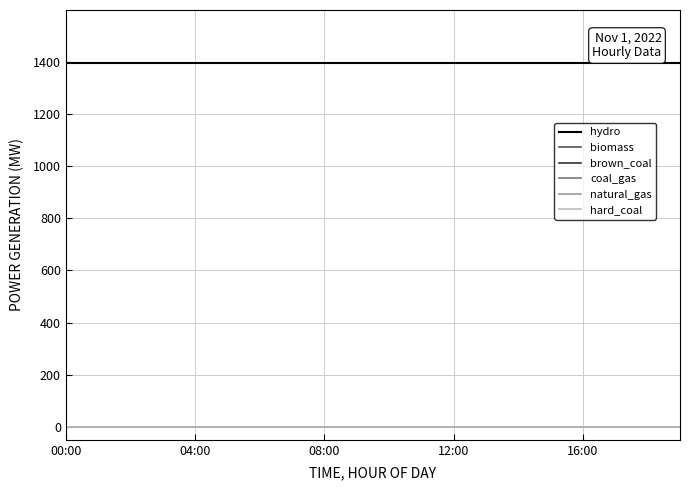

Is this an area chart (filled region under the line)?

No